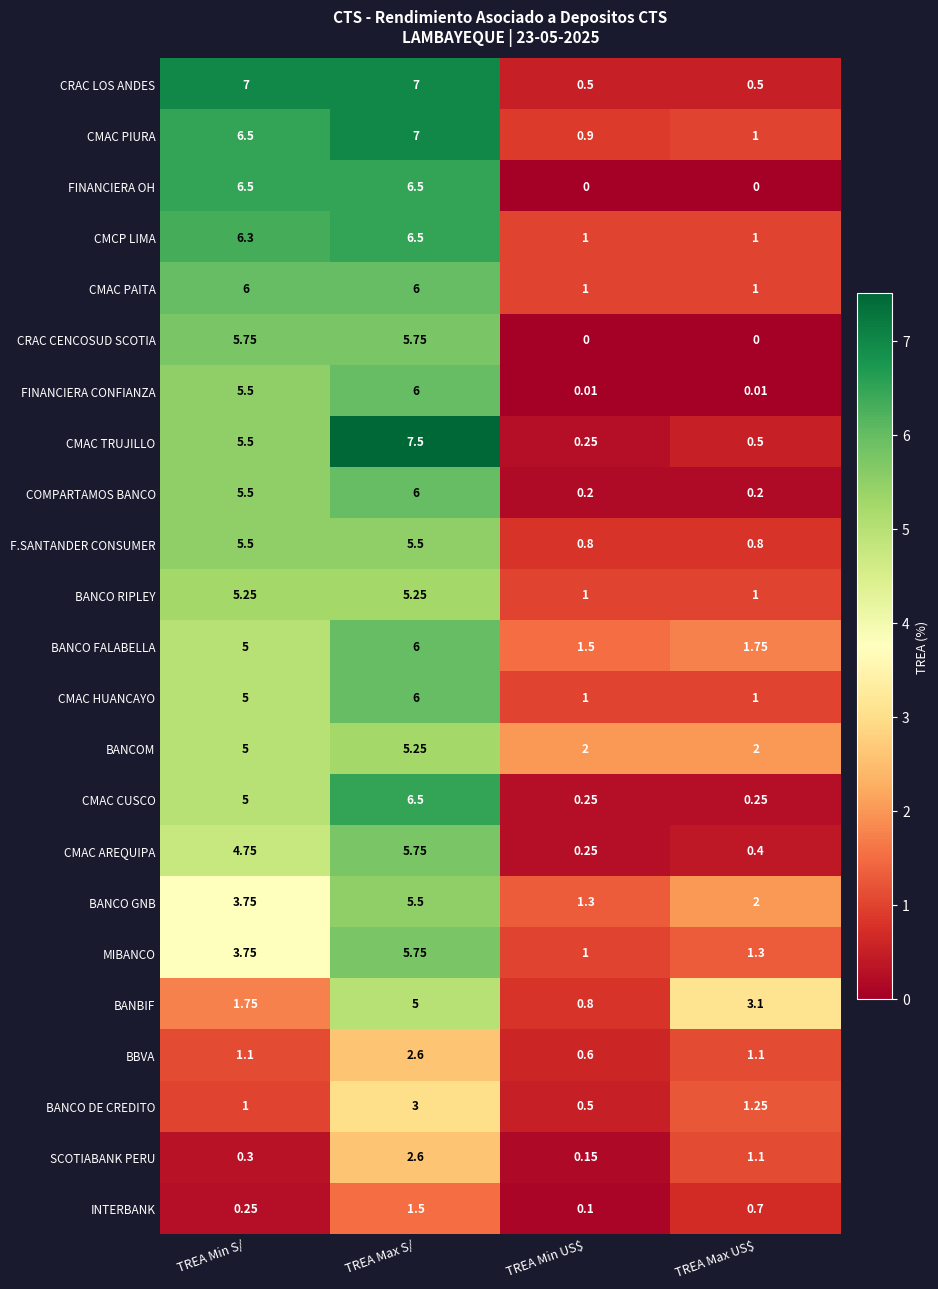

Which series has the largest total across all categories?

CMAC PIURA